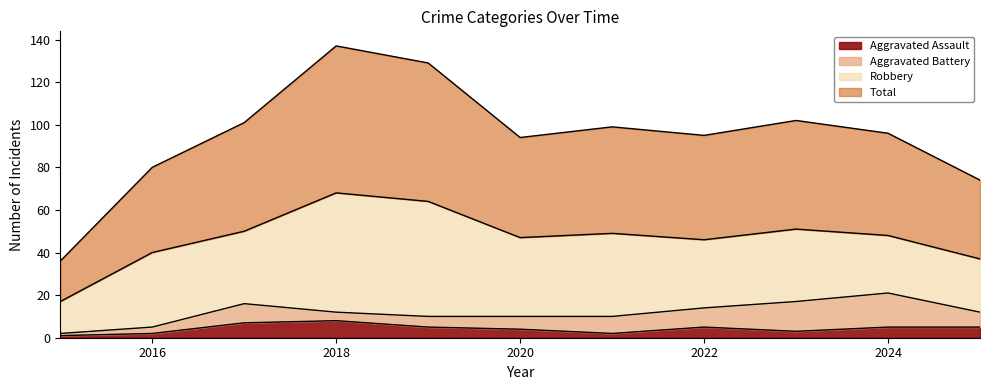

Count the number of categories in the chart.

11